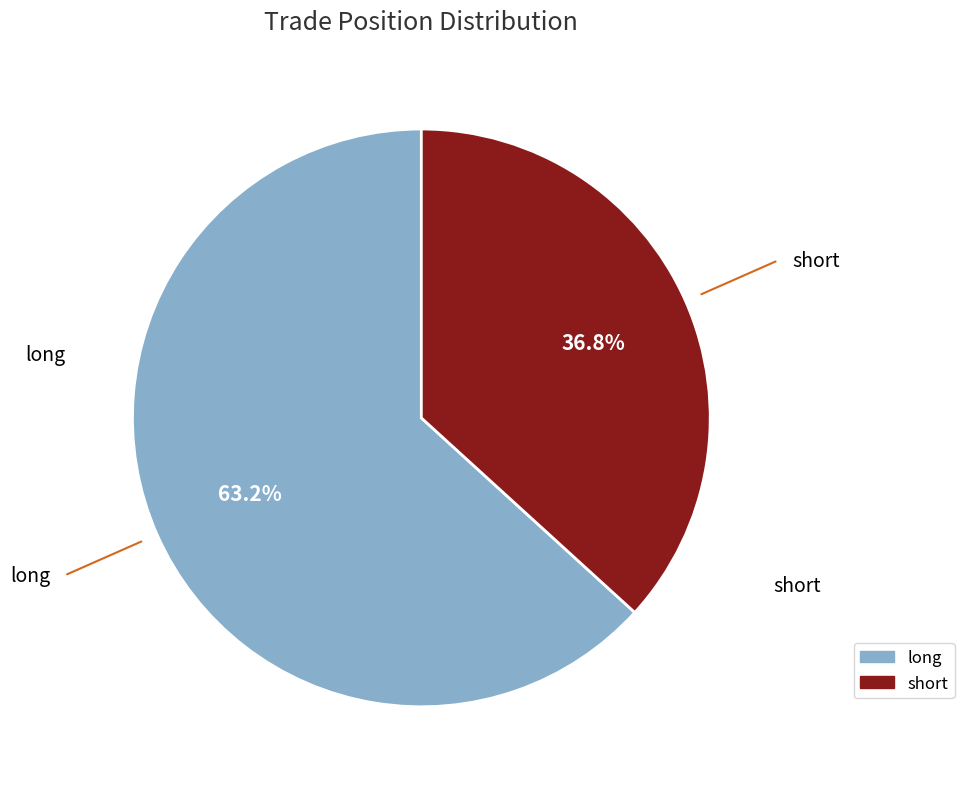

How many segments does this pie chart have?

2